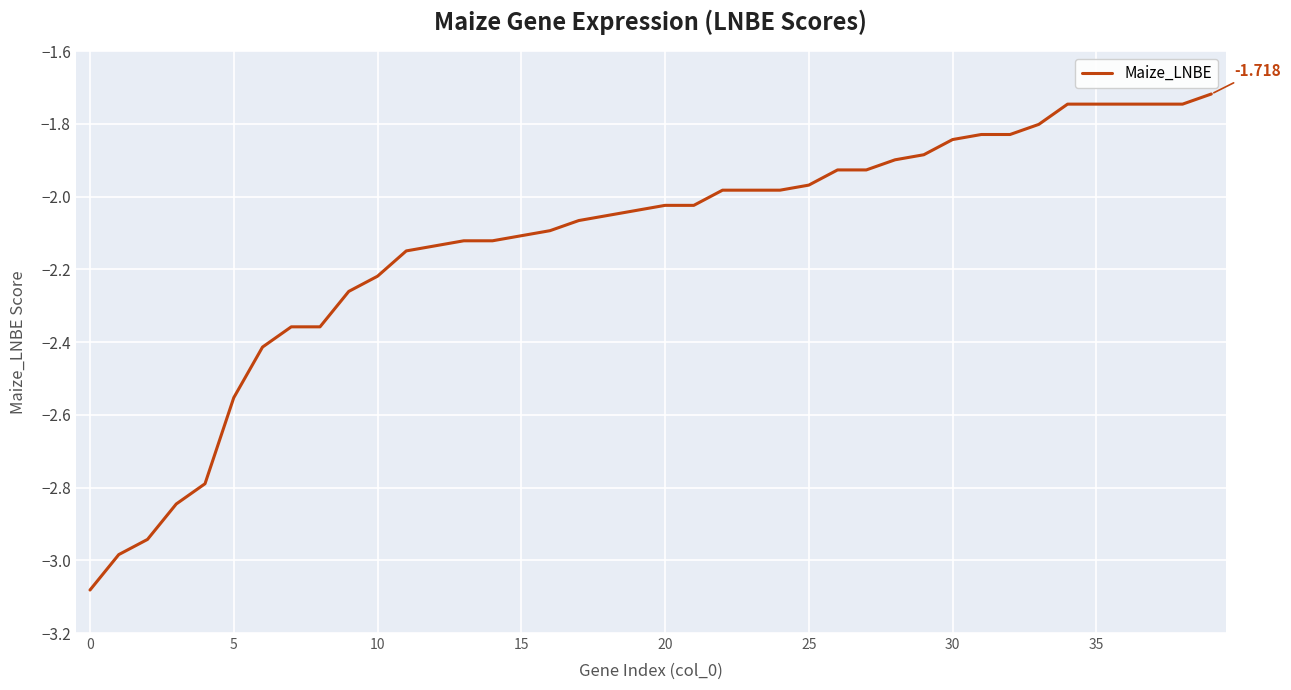

What is the maximum value shown in the chart?

-1.7